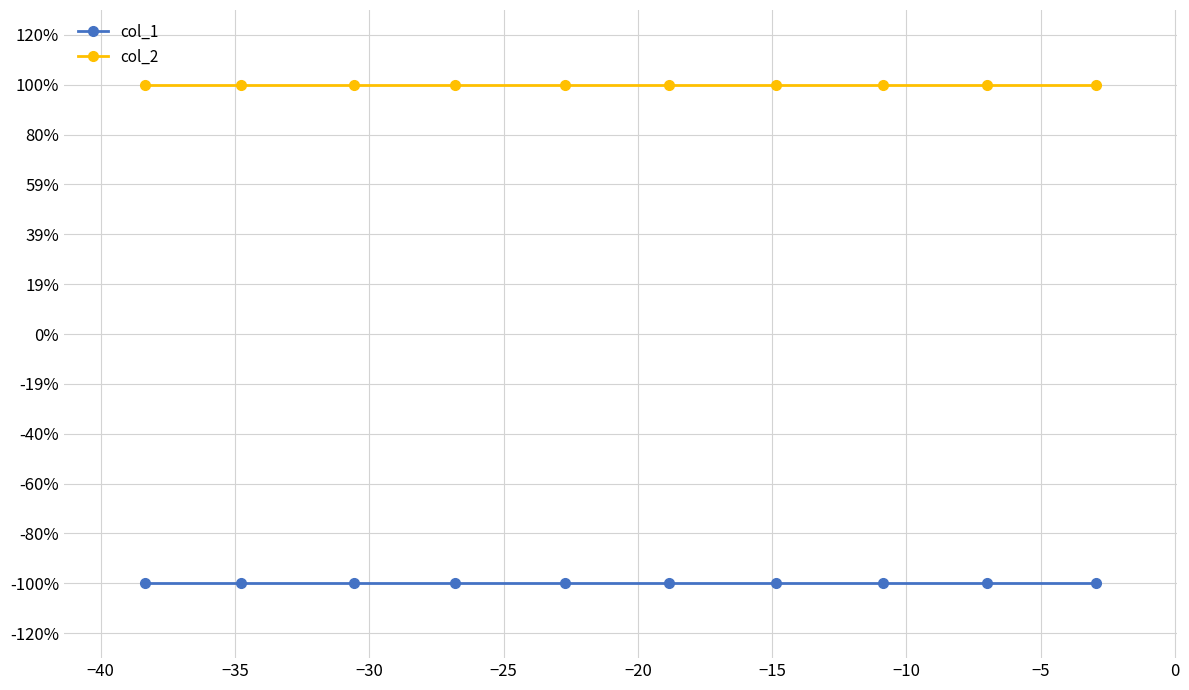

What is the label of the 6th point from the left?

−20